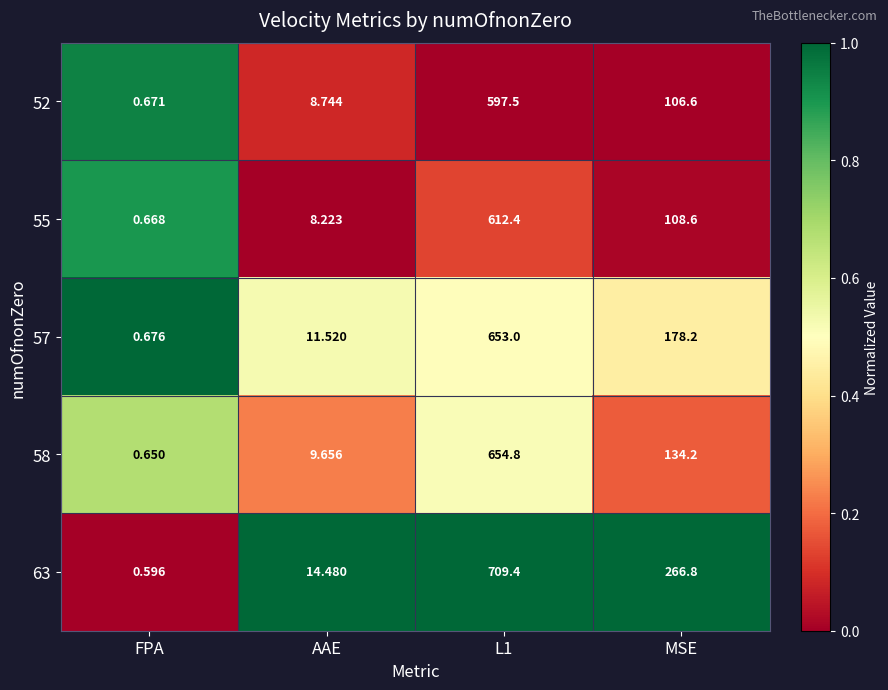

At which label does 57 reach its minimum?

FPA